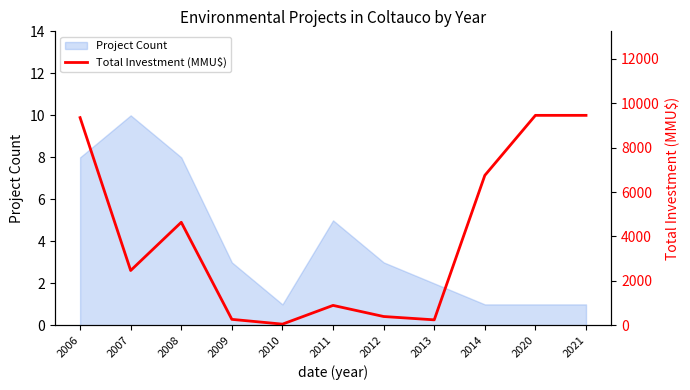

The chart shows a value of 9348 at 2006. True or false?

True